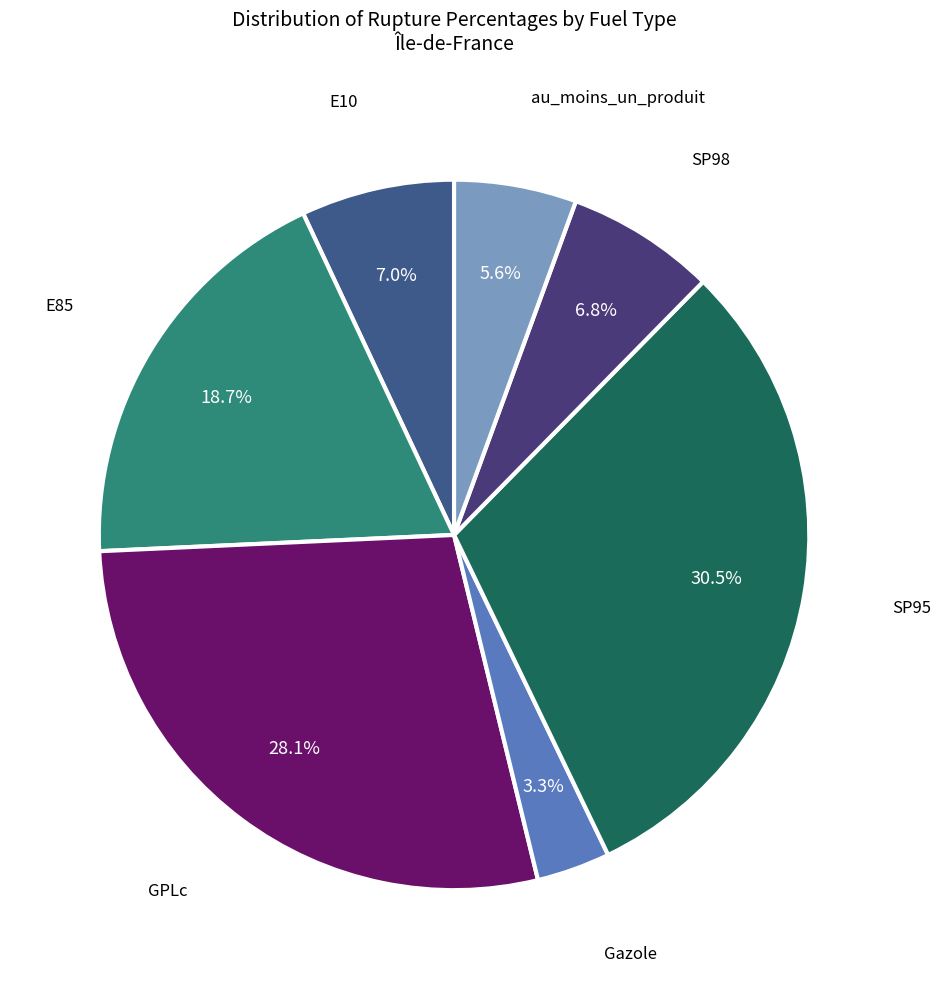

To the nearest percent, what percentage of the pie is SP98?

7%